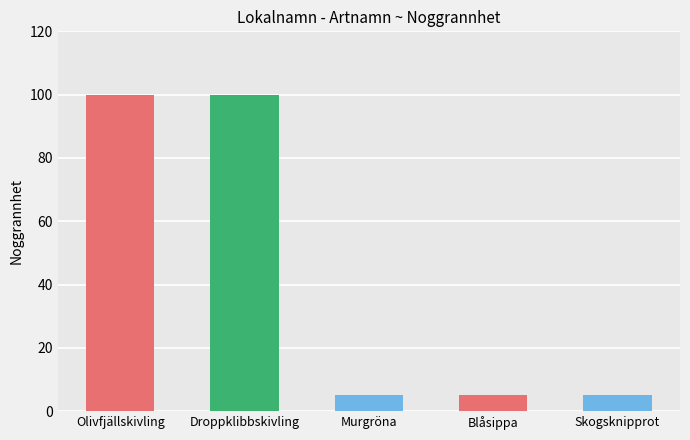

What is the difference between the maximum and minimum values?

95